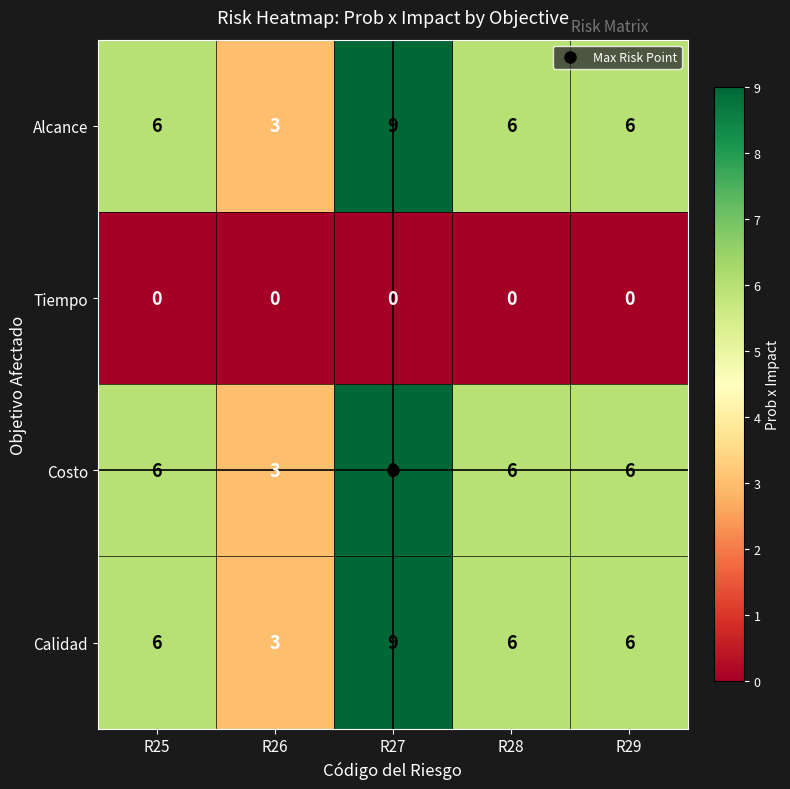

What is the total value across all series at R27?

27